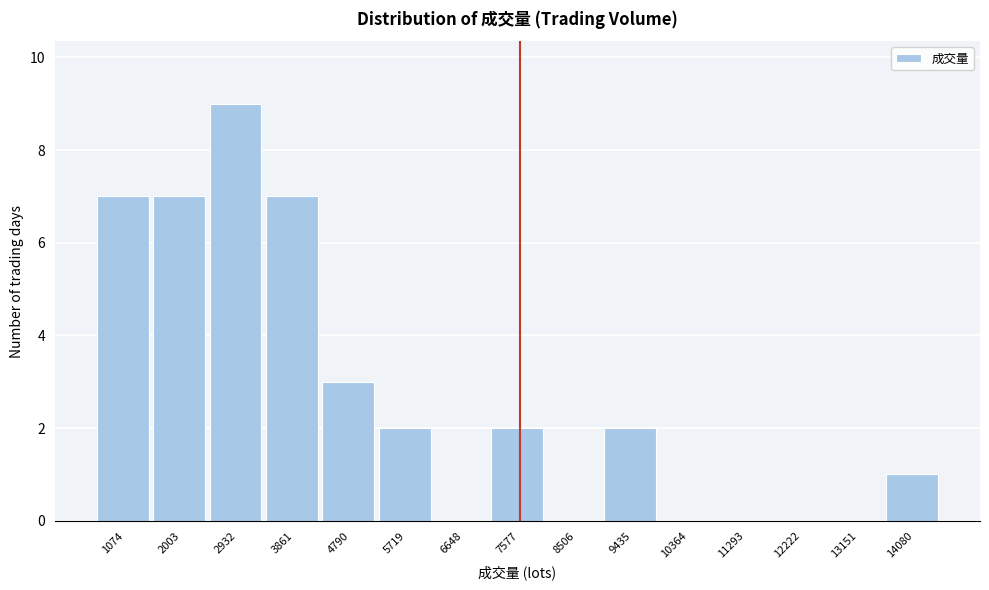

Reading right to left, what are all the values shown in this chart?

14080=1	13151=0	12222=0	11293=0	10364=0	9435=2	8506=0	7577=2	6648=0	5719=2	4790=3	3861=7	2932=9	2003=7	1074=7